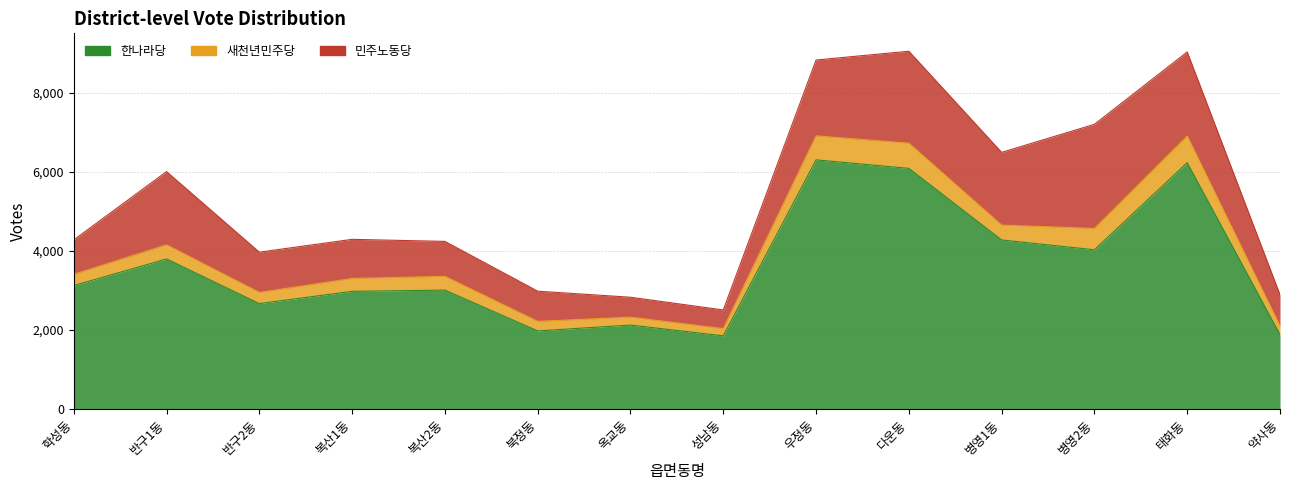

How many values in the 한나라당 series are below 3127?

7